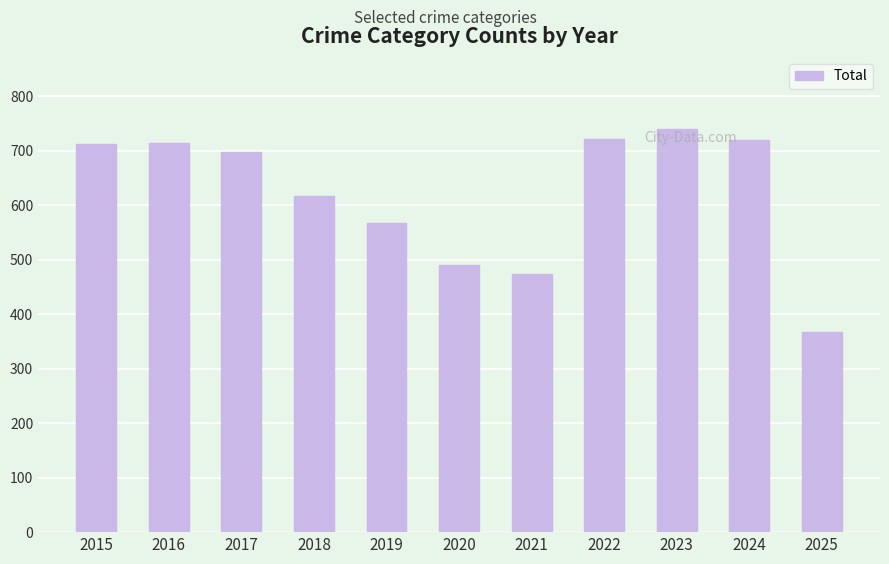

How many values are below 697?

5